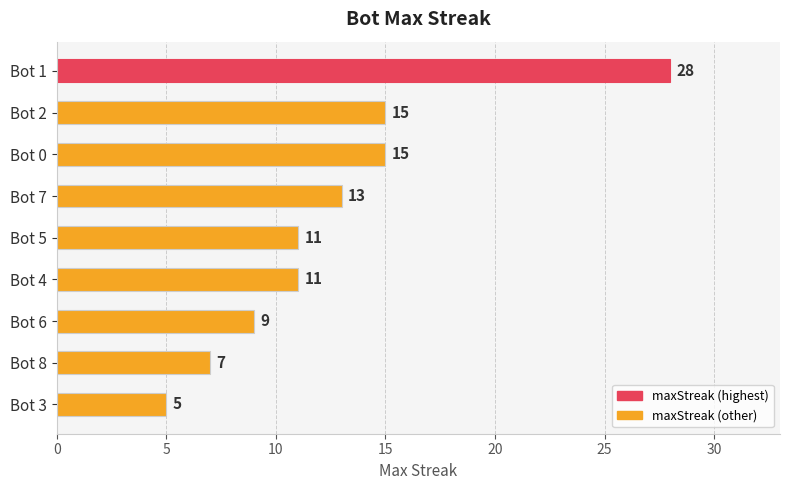

Between Bot 7 and Bot 0, which is larger?

Bot 0